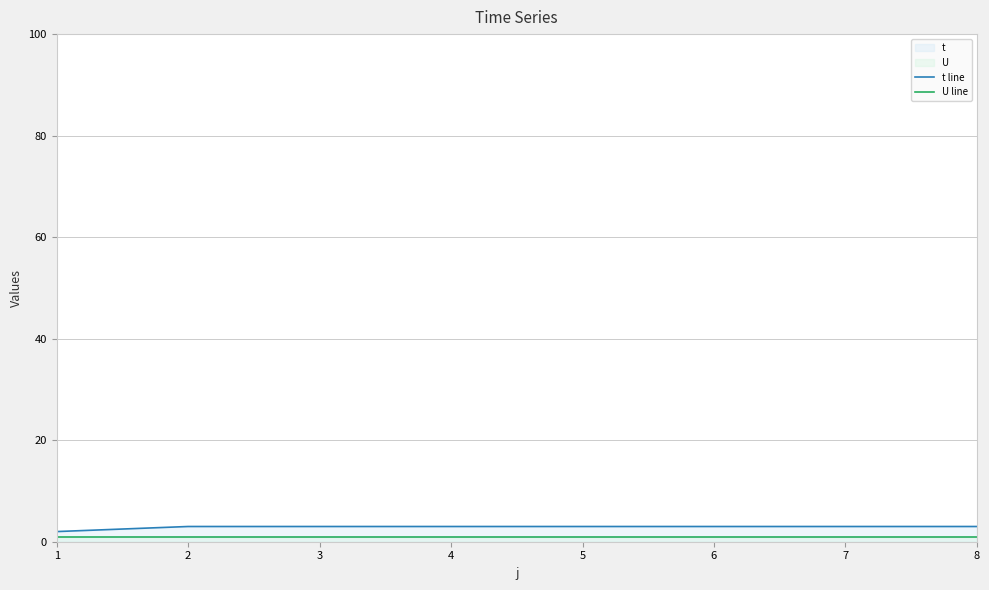

What is the highest value of the U line series?

1